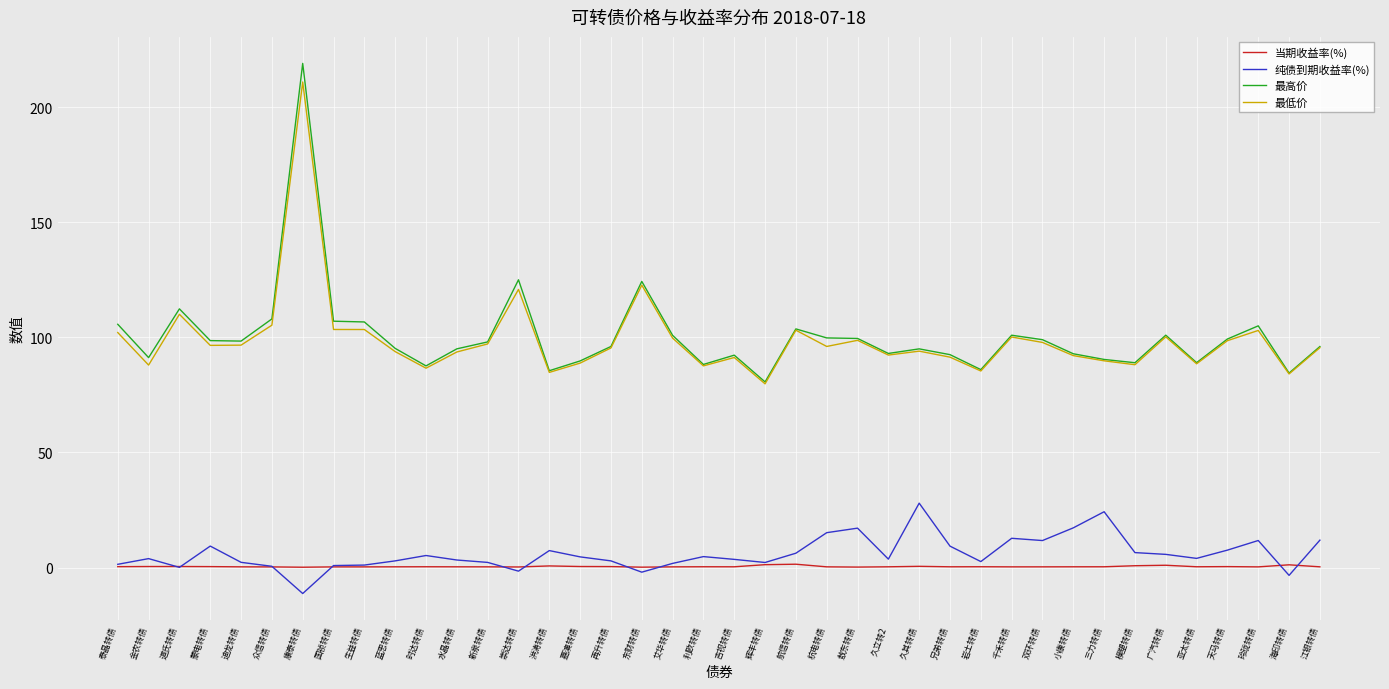

At which category does 最高价 reach its first local peak?

道氏转债